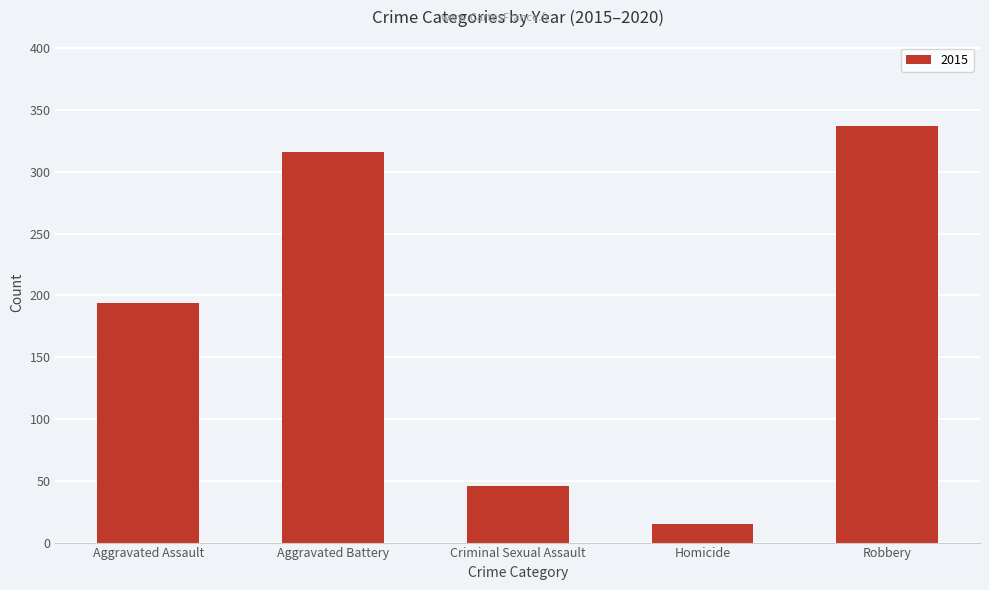

Approximately how many times larger is the value at Robbery compared to Aggravated Battery?

1.1